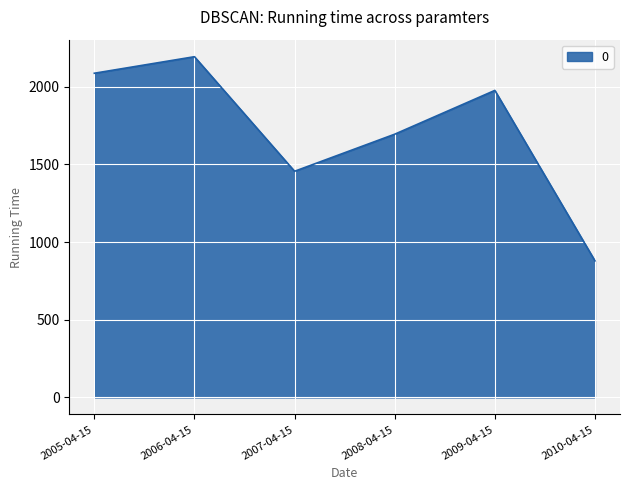

What is the ratio of the value at 2007-04-15 to the value at 2005-04-15?

0.7